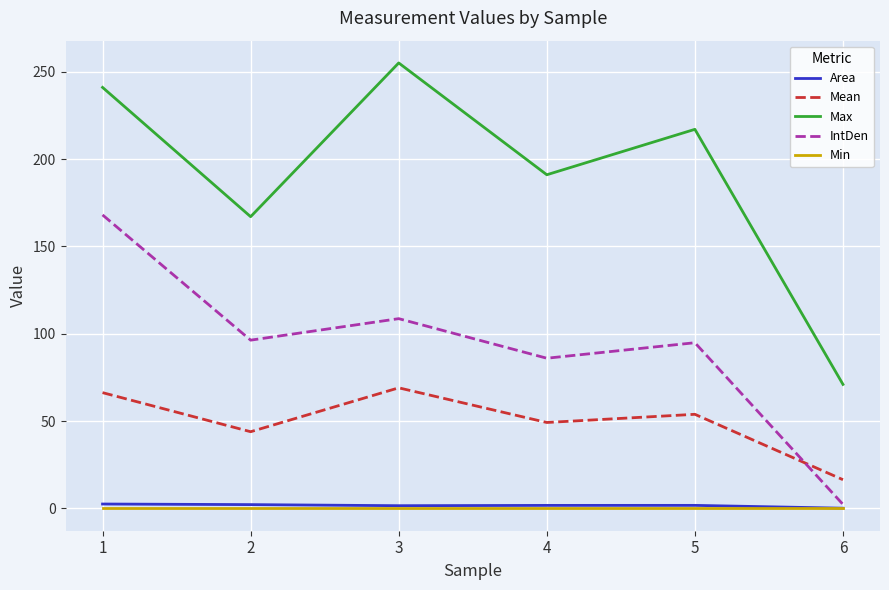

At how many categories does at least one series exceed 155?

5